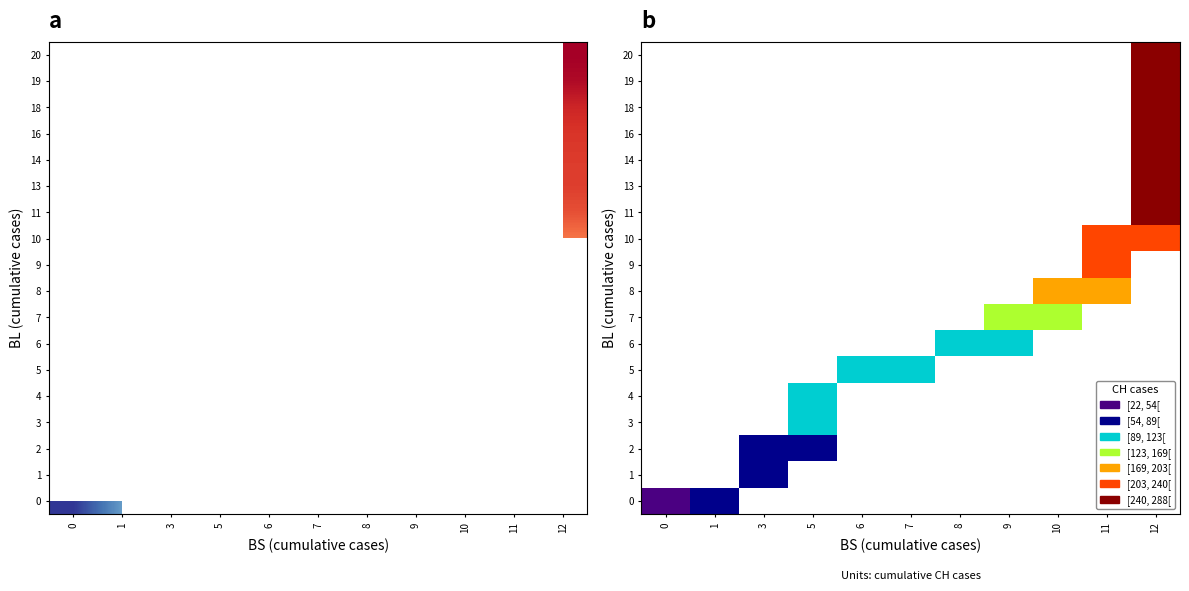

Between 10 and 6, which is larger?

6